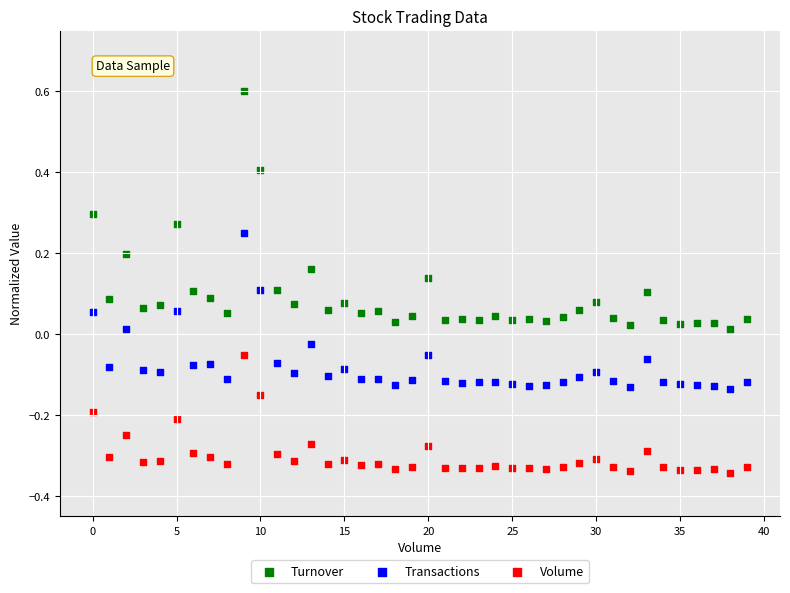

Which series has the largest Y range (max minus min)?

Turnover